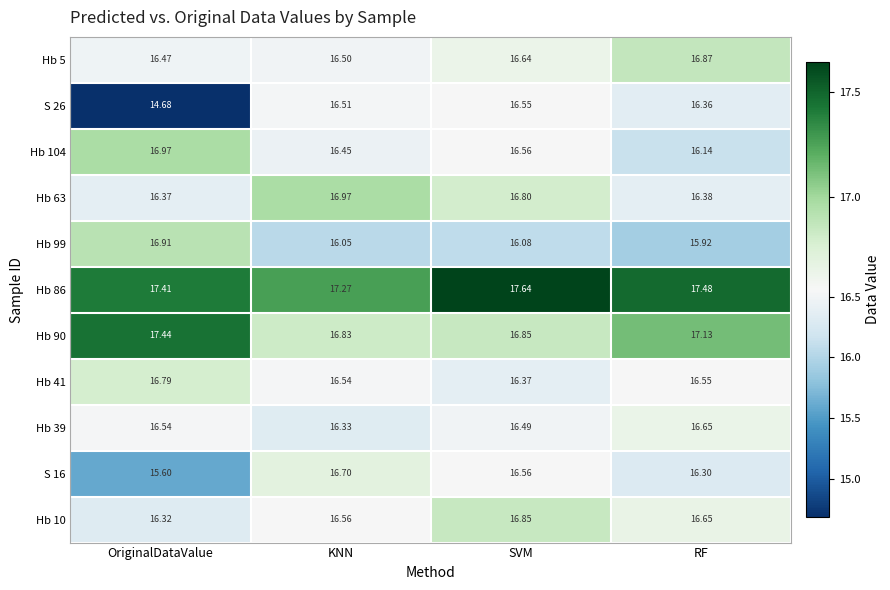

At which category does the chart reach its peak across all series?

SVM